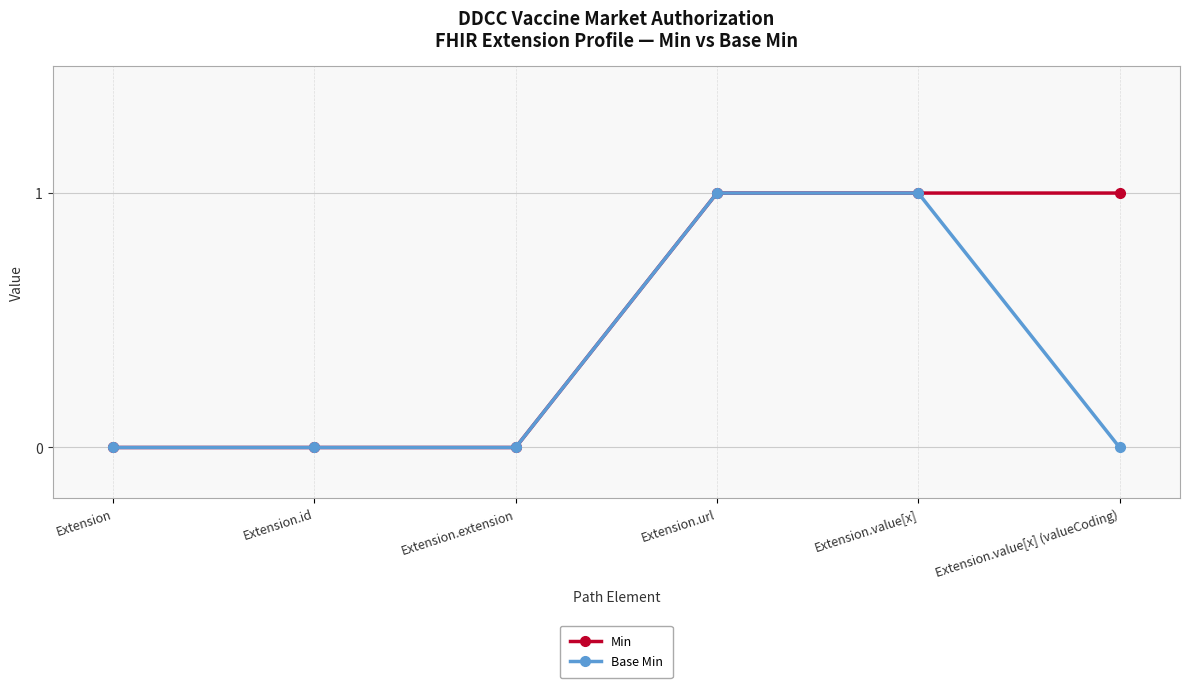

Rank the series at Extension.value[x] (valueCoding) from lowest to highest value.

Base Min, Min